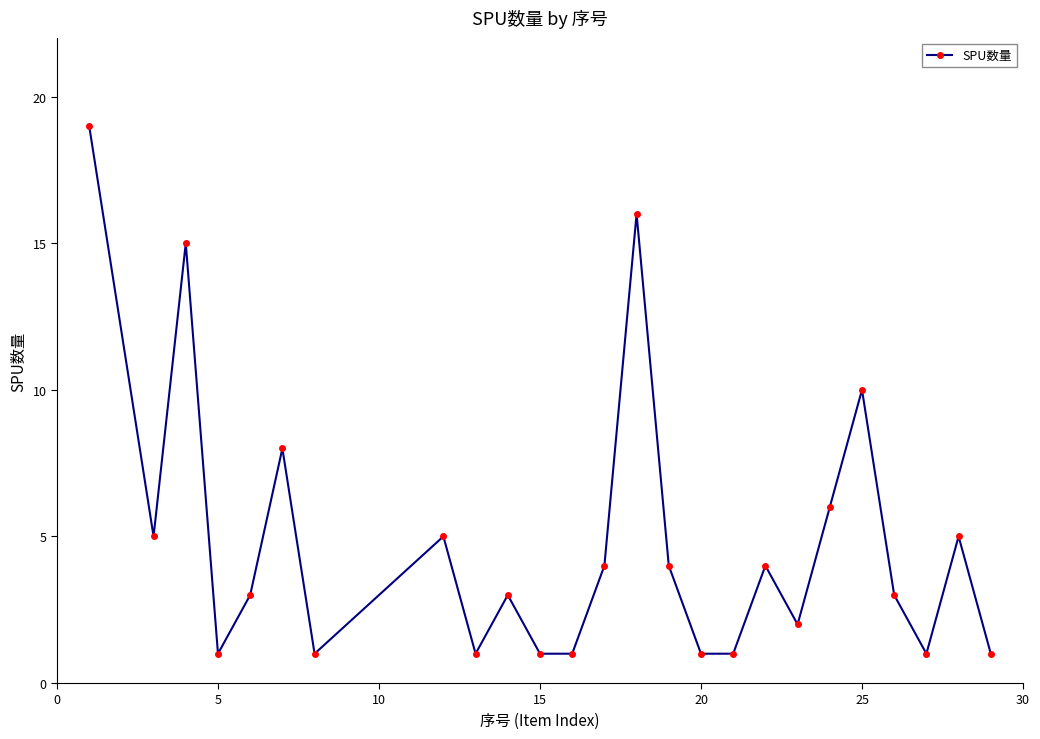

Reading left to right, list all the values displayed in this chart.

19	5	15	1	3	8	1	5	1	3	1	1	4	16	4	1	1	4	2	6	10	3	1	5	1